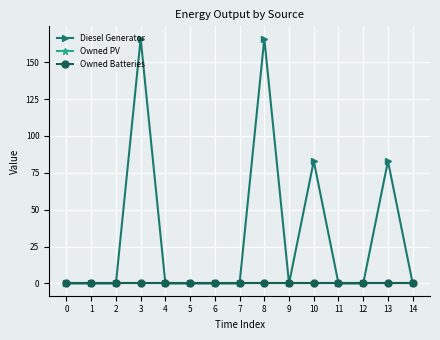

What is the sum of all Diesel Generator values?

498